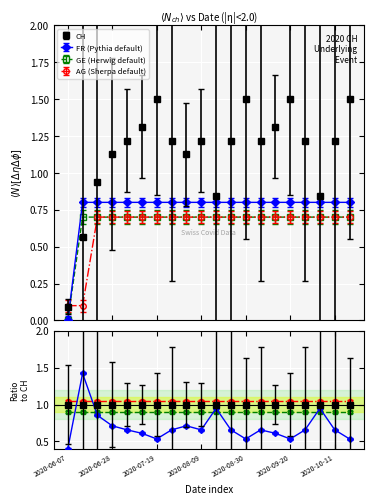

In CH, how many points are lower than both neighbors (excluding endpoints)?

4